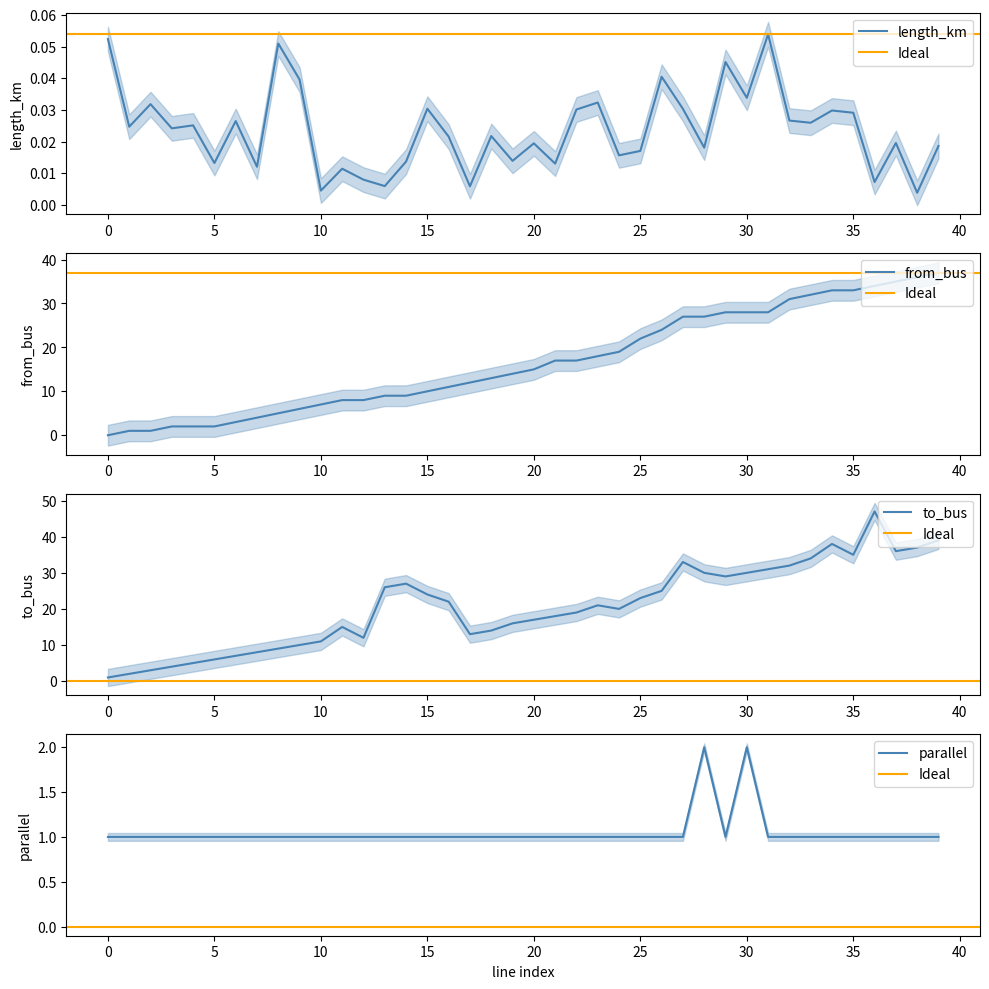

List the labels in order of parallel value, smallest first.

0, 1, 2, 3, 4, 5, 6, 7, 8, 9, 10, 11, 12, 13, 14, 15, 16, 17, 18, 19, 20, 21, 22, 23, 24, 25, 26, 27, 29, 31, 32, 33, 34, 35, 36, 37, 38, 39, 28, 30